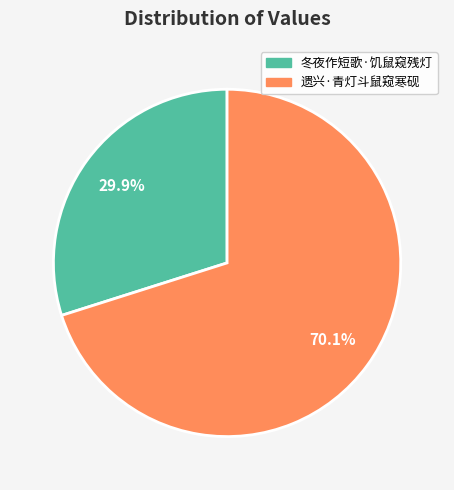

Does 冬夜作短歌·饥鼠窥残灯 represent more than half of the total?

No